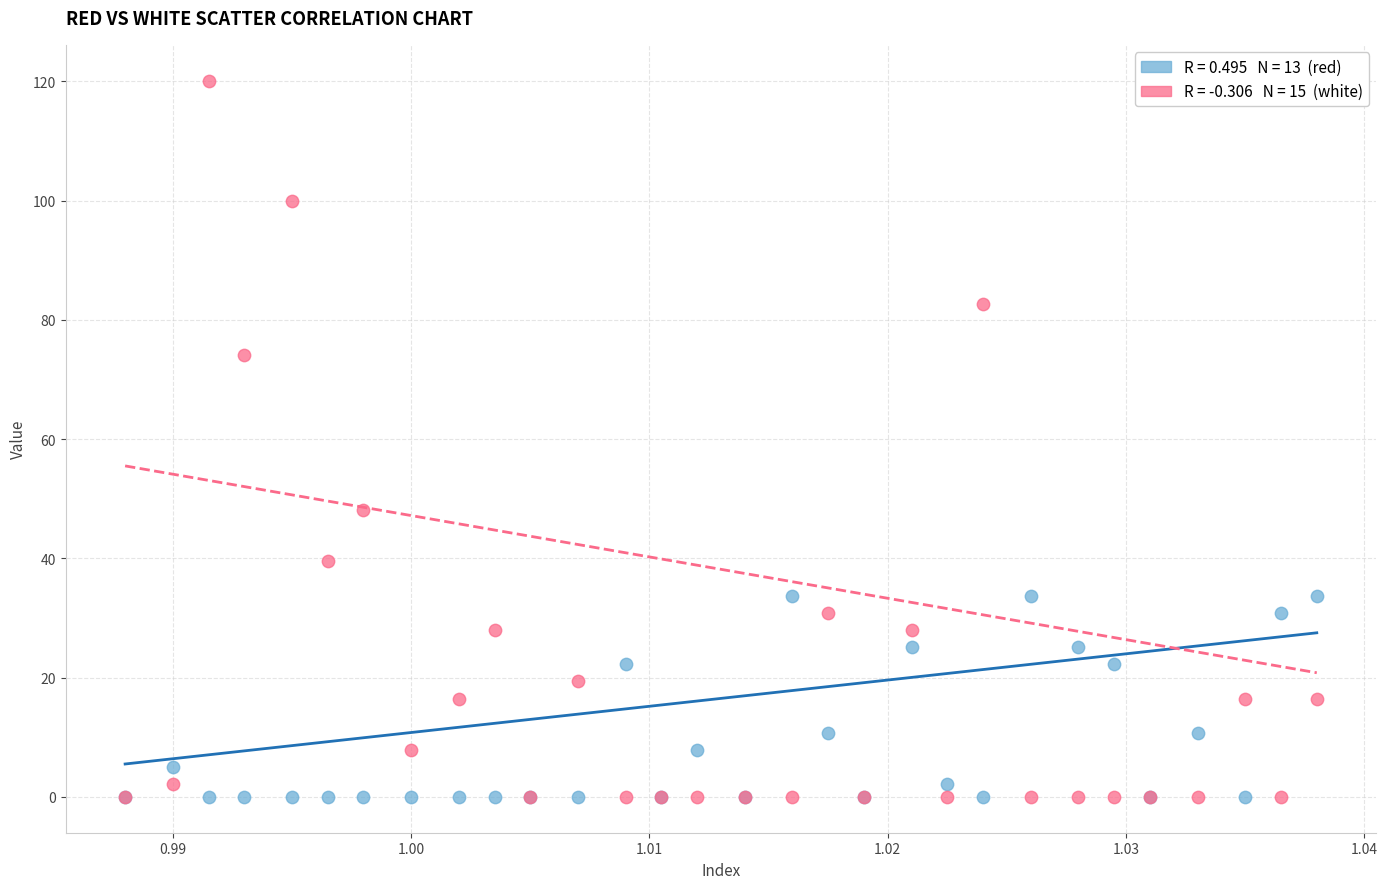

Across all series, what Y value is closest to 60?

48.1